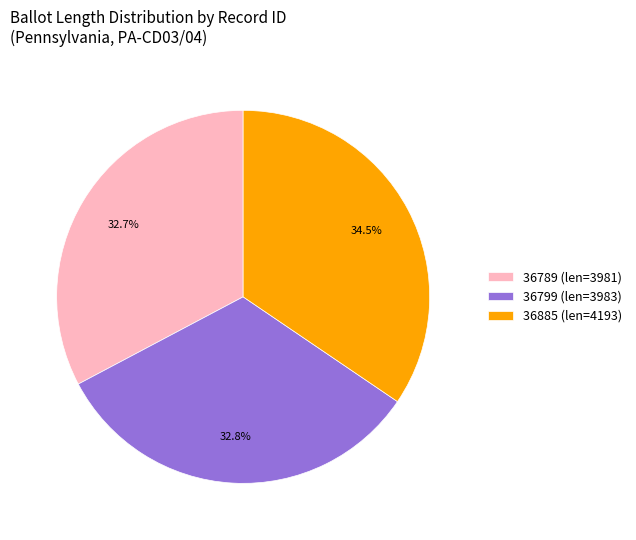

How much of the chart is everything except 36799?

67.2%